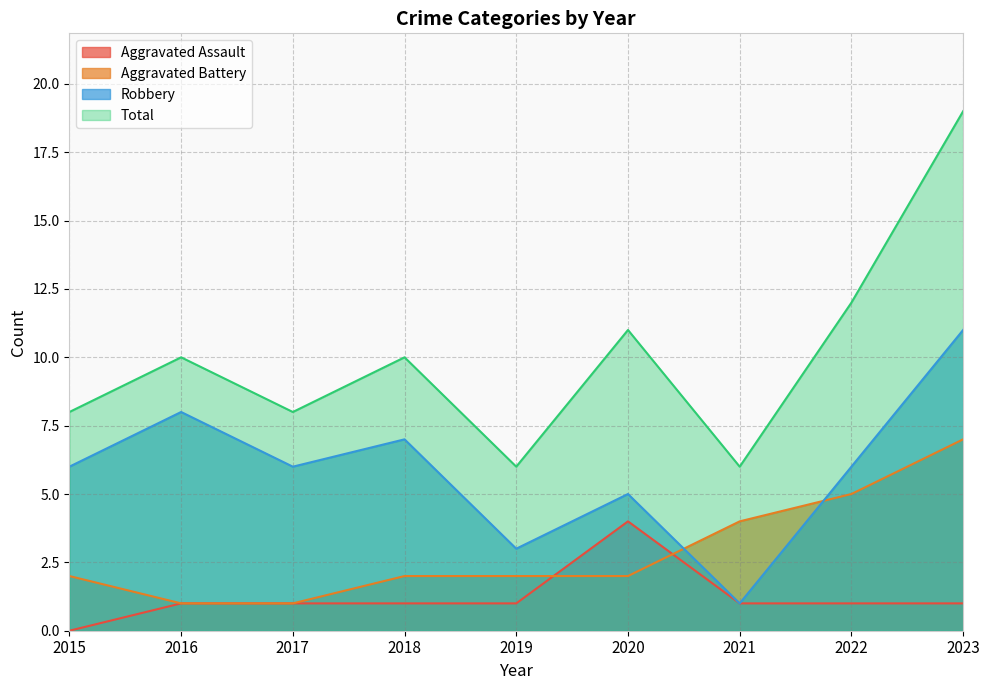

True or false: Total and Robbery cross at least once.

False